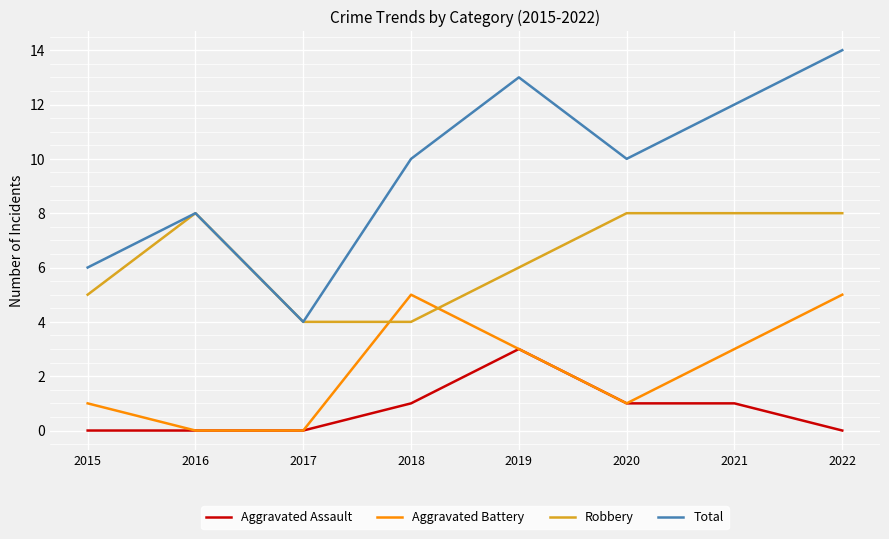

List the series in order of their peak value, lowest first.

Aggravated Assault, Aggravated Battery, Robbery, Total